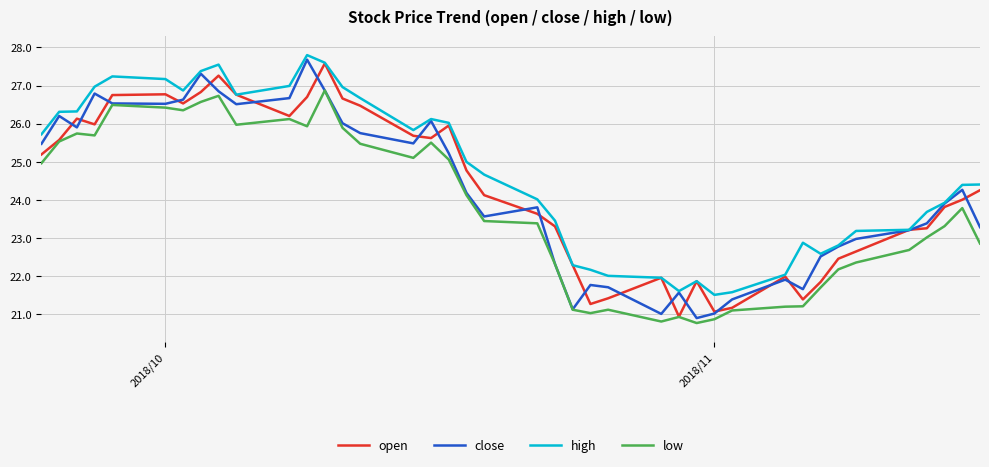

What is the minimum value shown in the chart?

20.8